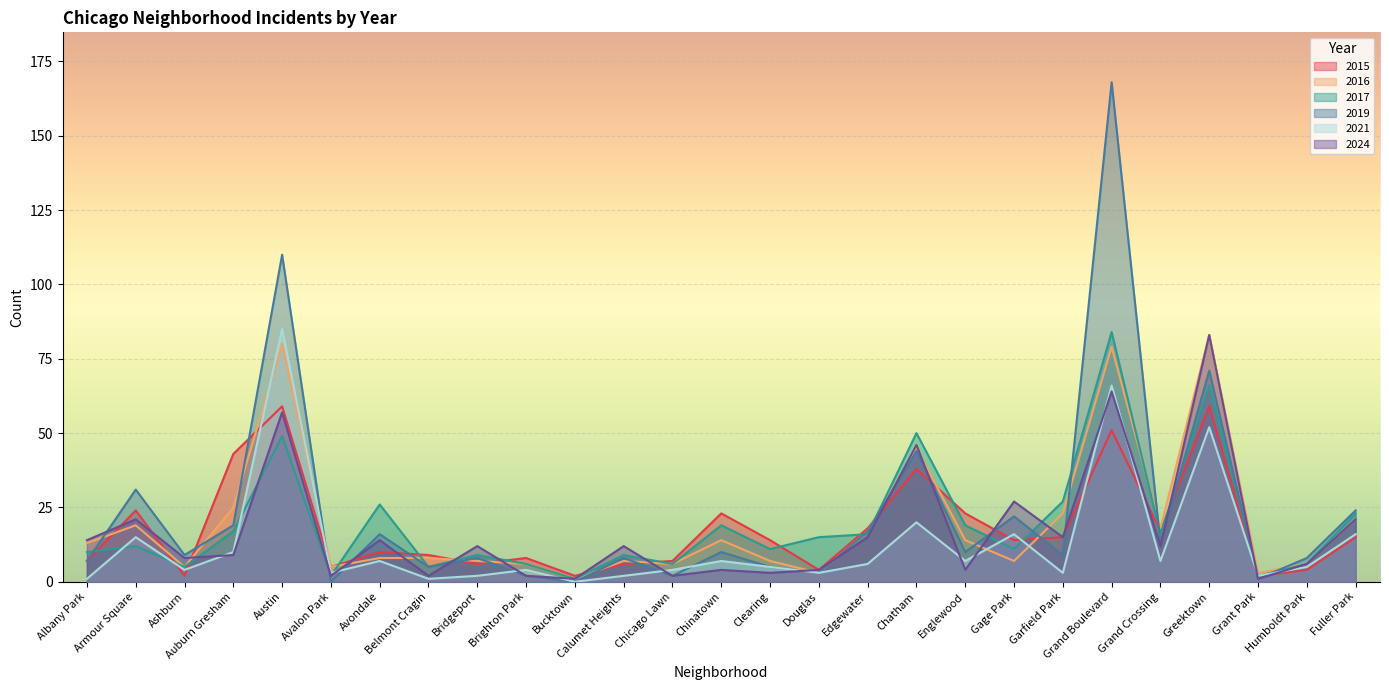

True or false: 2017 and 2016 intersect in this chart.

True